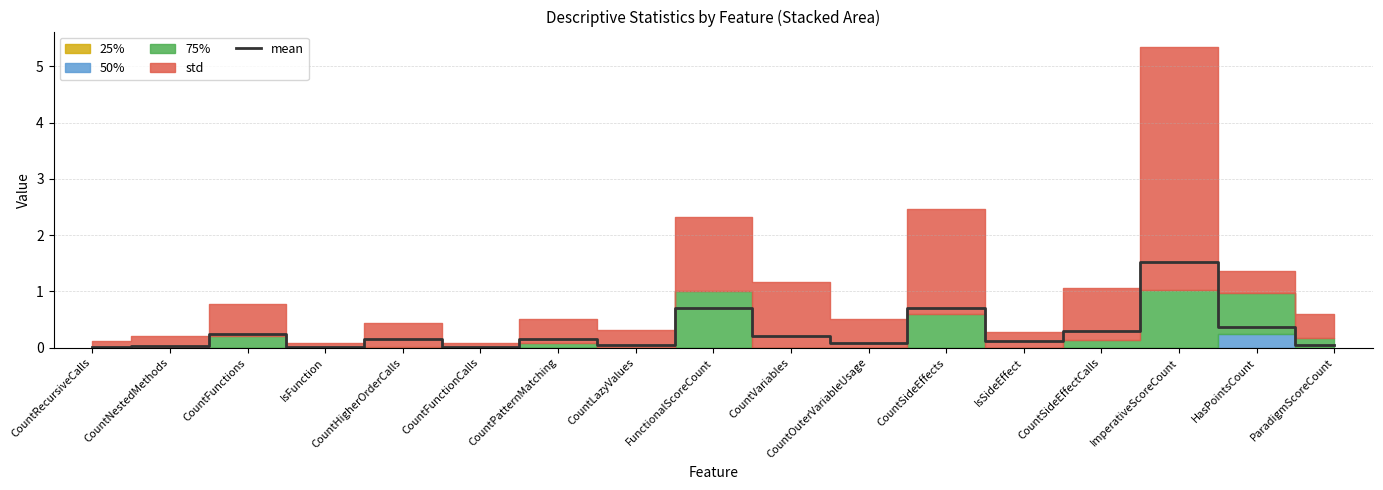

What is the greatest value displayed?

1.5